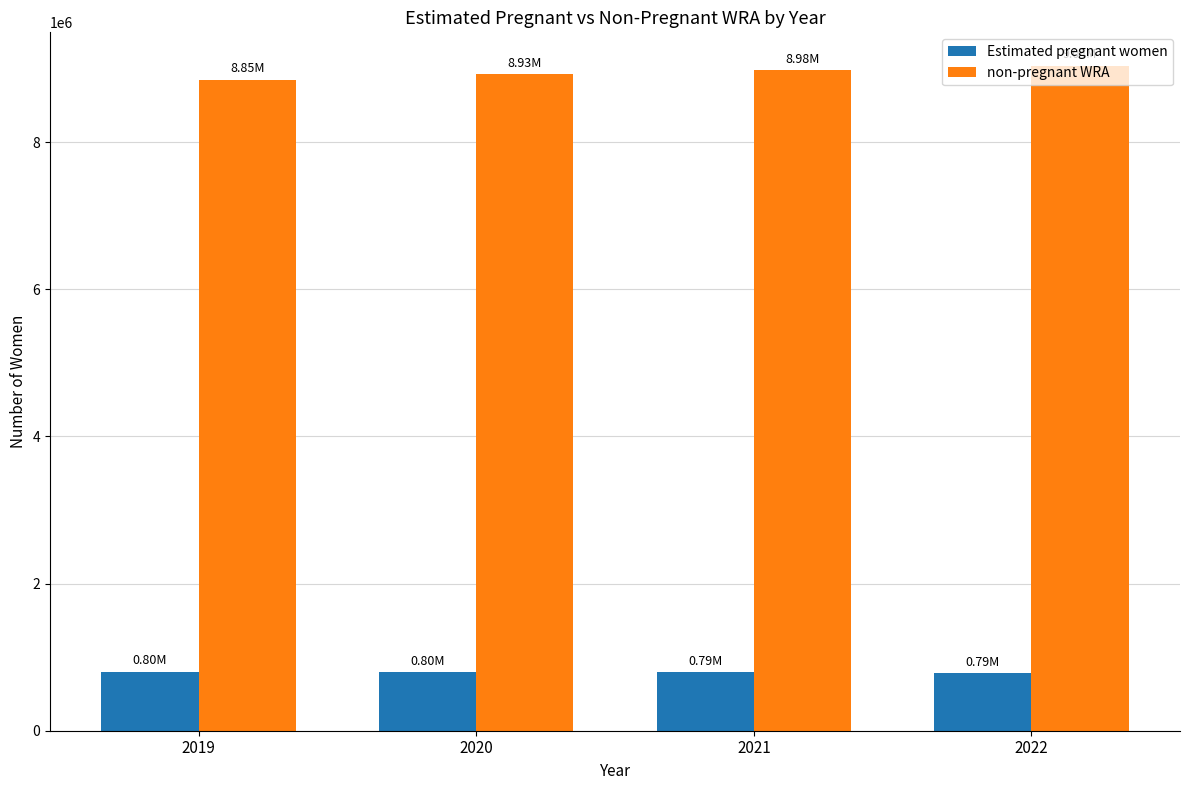

What is the difference between the Estimated pregnant women values at 2022 and 2020?

10703.6